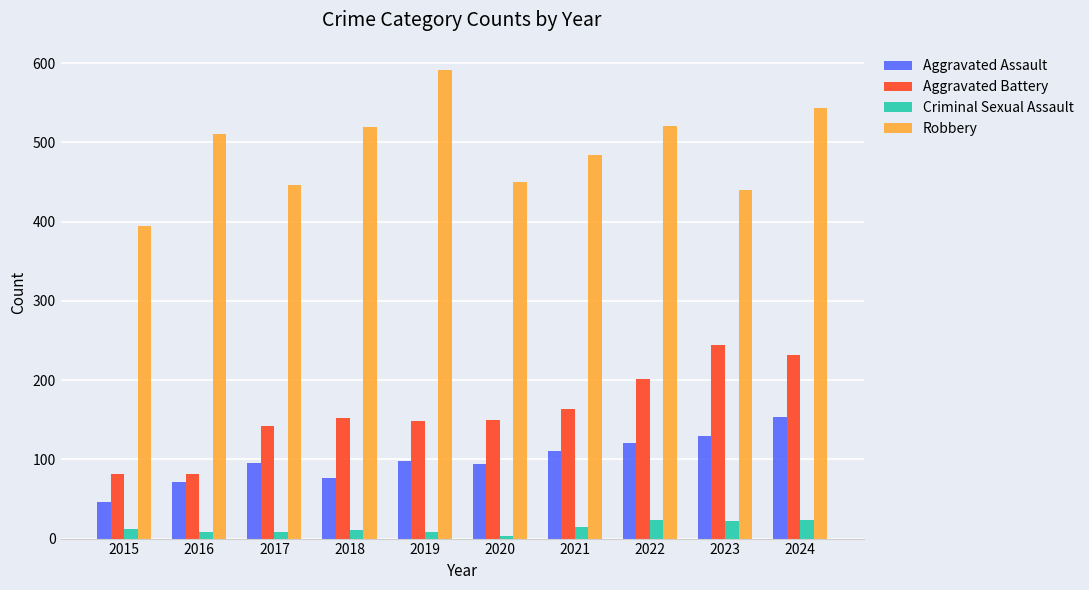

What is the average value of the Aggravated Battery series?

160